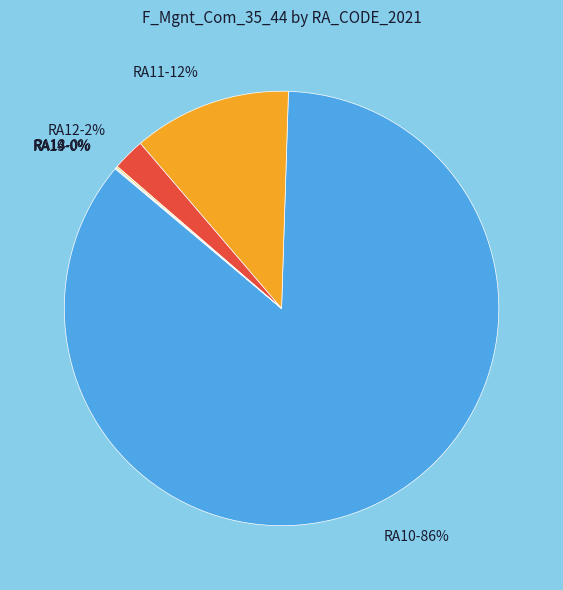

What is the majority slice?

RA10